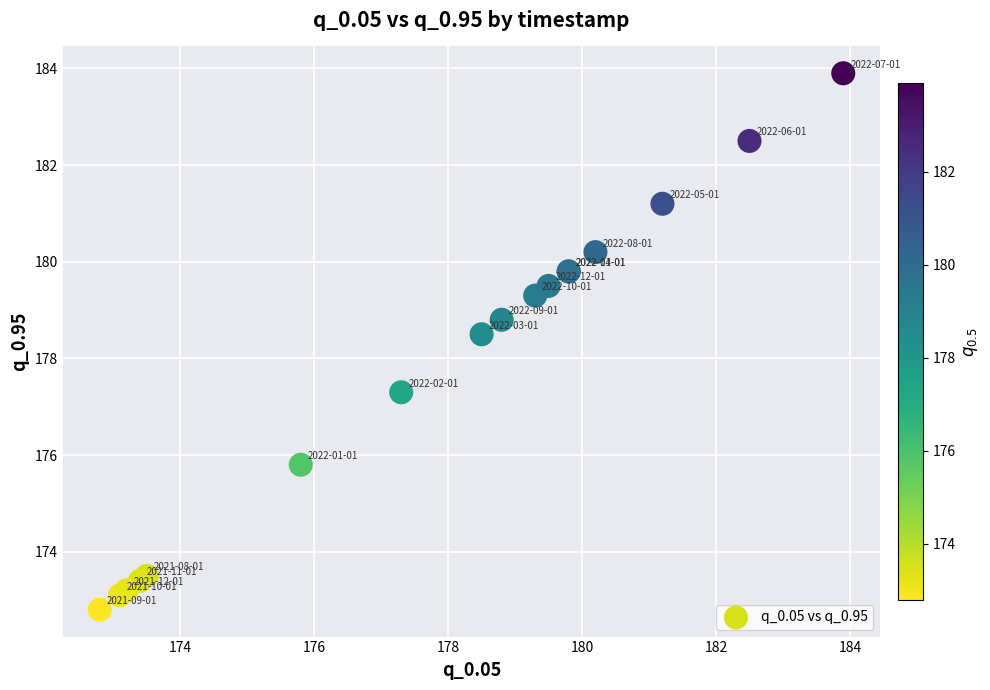

What Y value in the scatter plot is closest to 178?

178.5